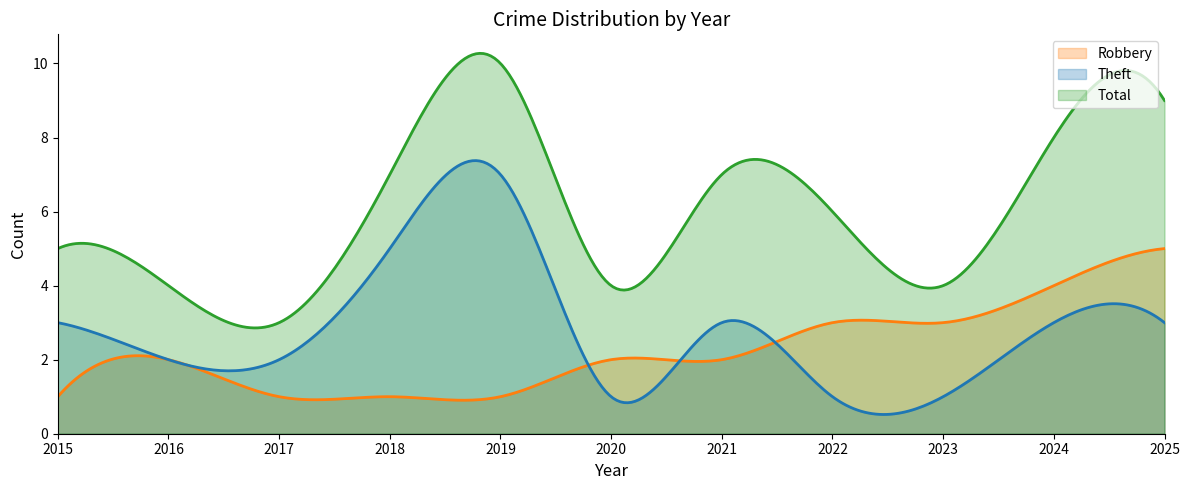

How many lines are shown in the chart?

3